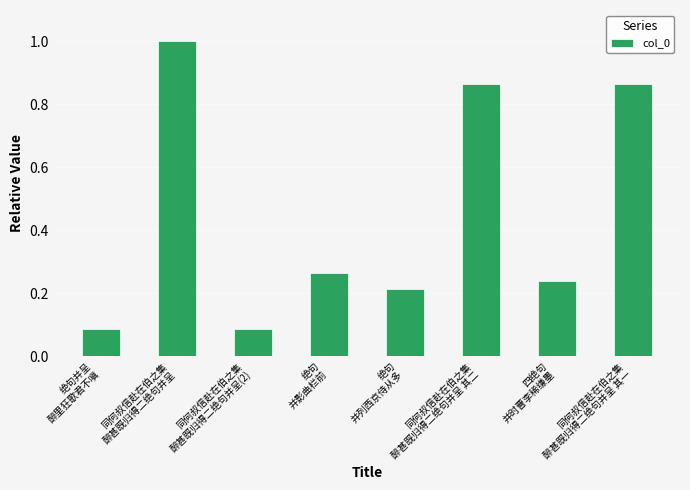

What is the greatest value displayed?

1.0